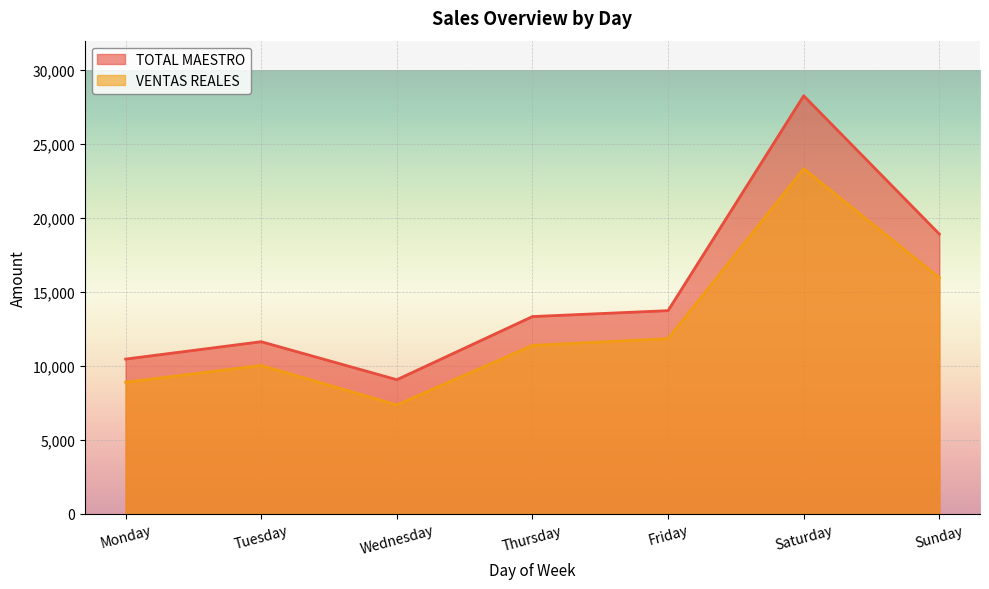

True or false: VENTAS REALES has a value of 7360.2 at Wednesday.

True